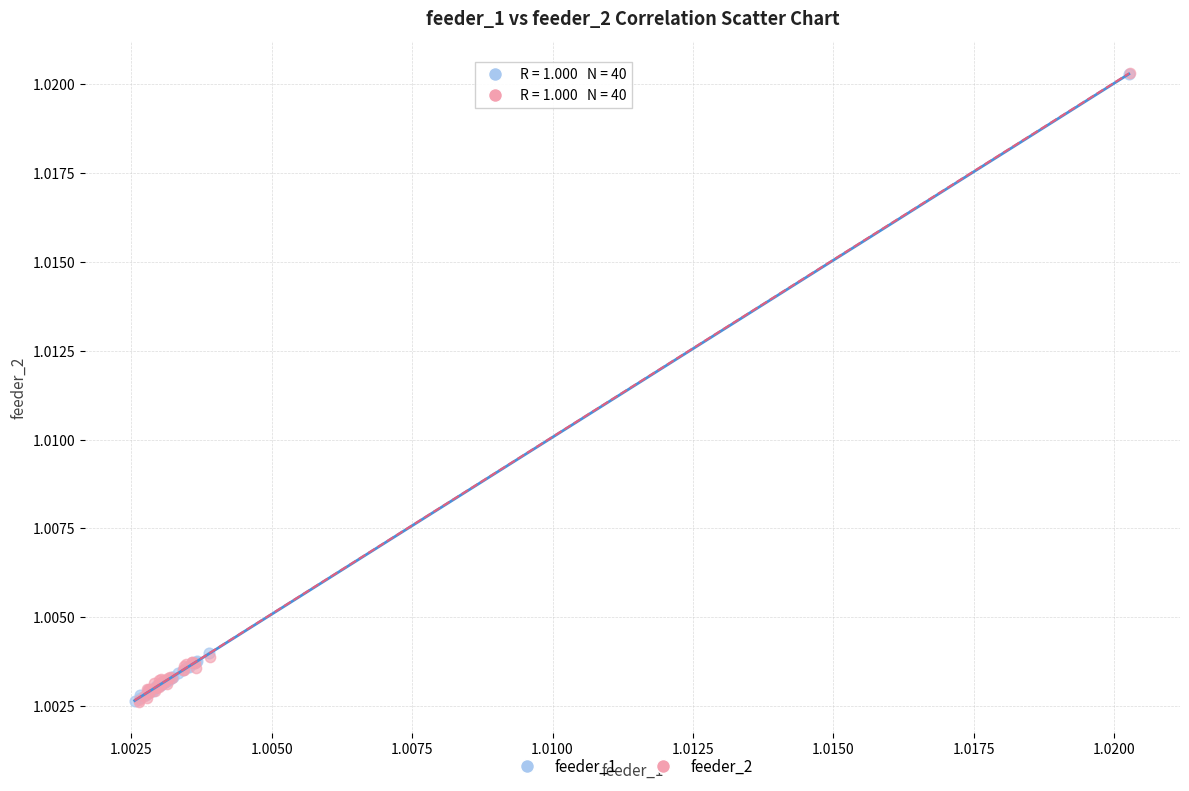

Which series has the widest spread of Y values?

feeder_2